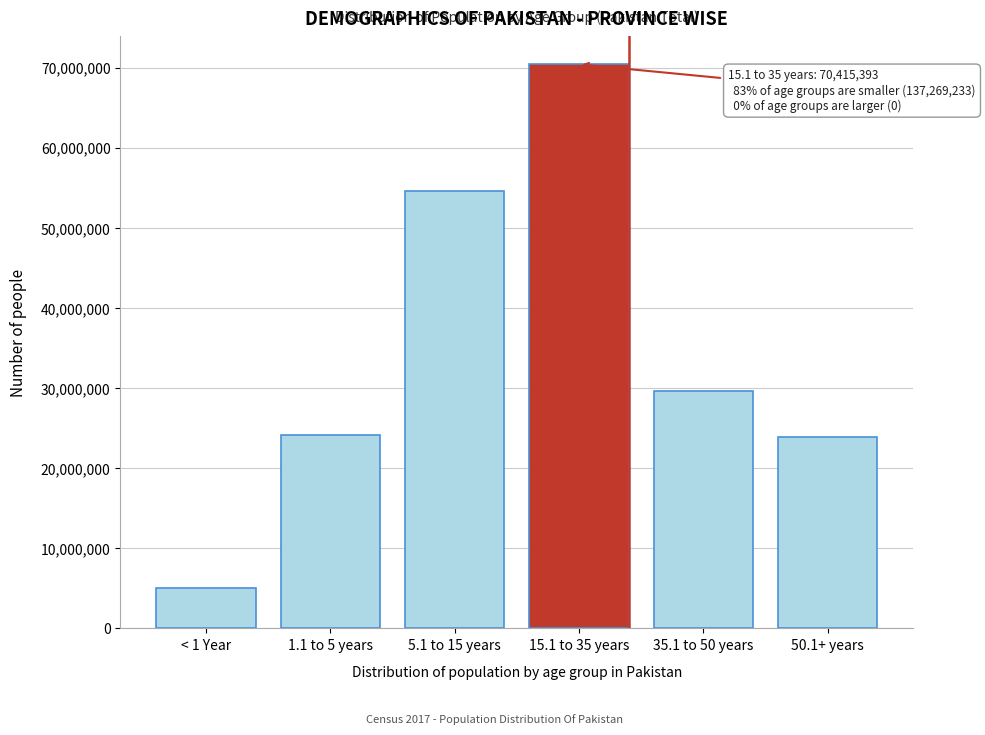

What is the value of the 4th bar from the left?

70415393